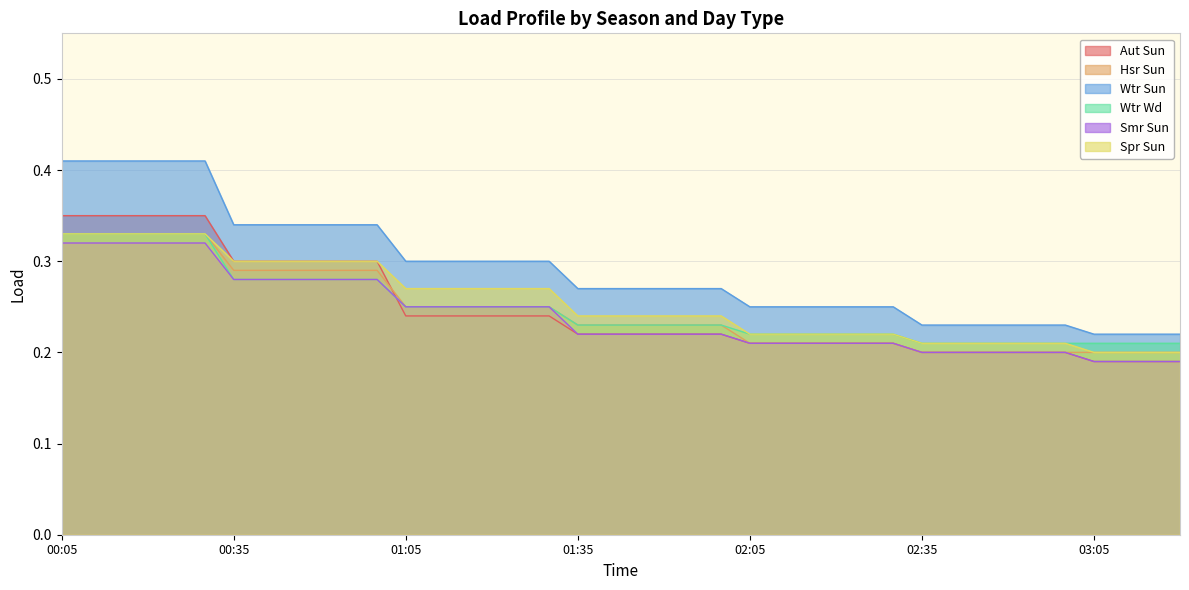

List the labels in order of Wtr Sun value, smallest first.

03:05, 03:10, 03:15, 03:20, 02:35, 02:40, 02:45, 02:50, 02:55, 03:00, 02:05, 02:10, 02:15, 02:20, 02:25, 02:30, 01:35, 01:40, 01:45, 01:50, 01:55, 02:00, 01:05, 01:10, 01:15, 01:20, 01:25, 01:30, 00:35, 00:40, 00:45, 00:50, 00:55, 01:00, 00:05, 00:10, 00:15, 00:20, 00:25, 00:30